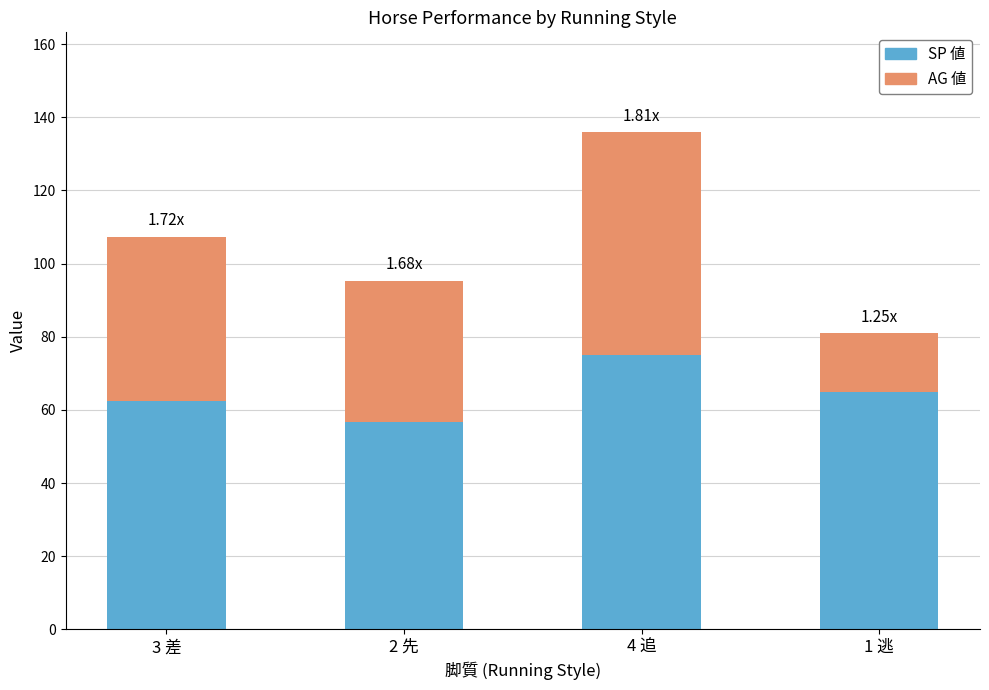

At which category is the sum across all series the highest?

4 追